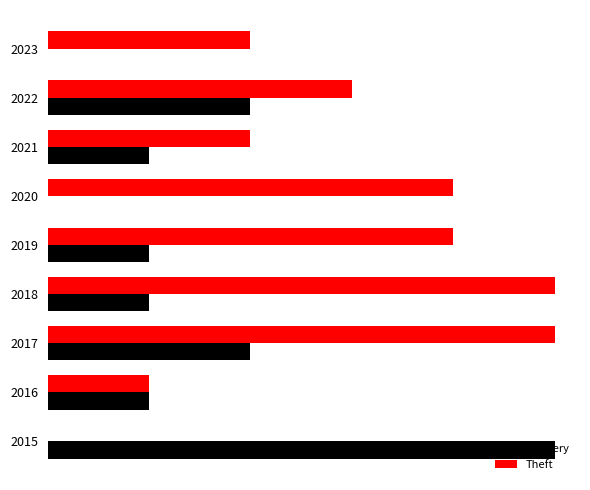

What is the difference between the second highest and second lowest values in the Theft series?

4